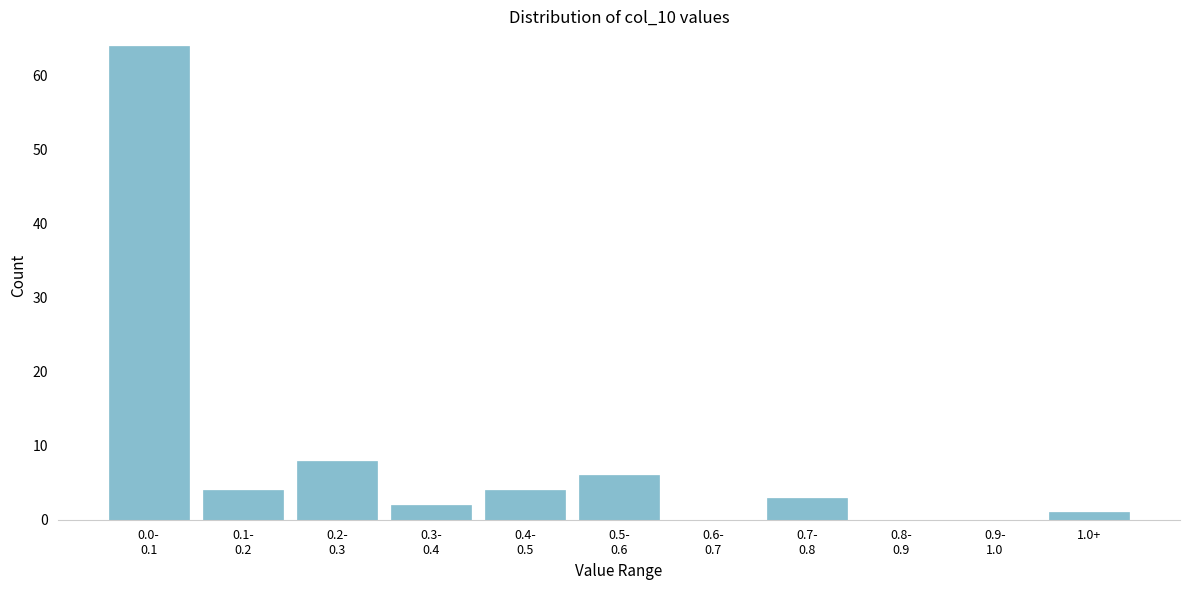

What is the maximum value shown in the chart?

64